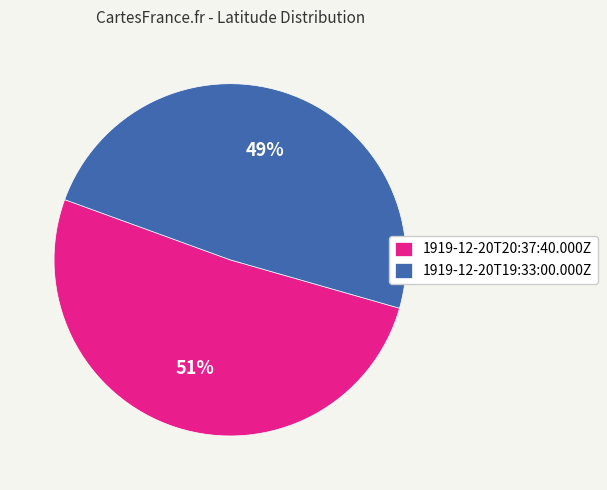

Rank the categories by value from highest to lowest.

1919-12-20T20:37:40.000Z, 1919-12-20T19:33:00.000Z